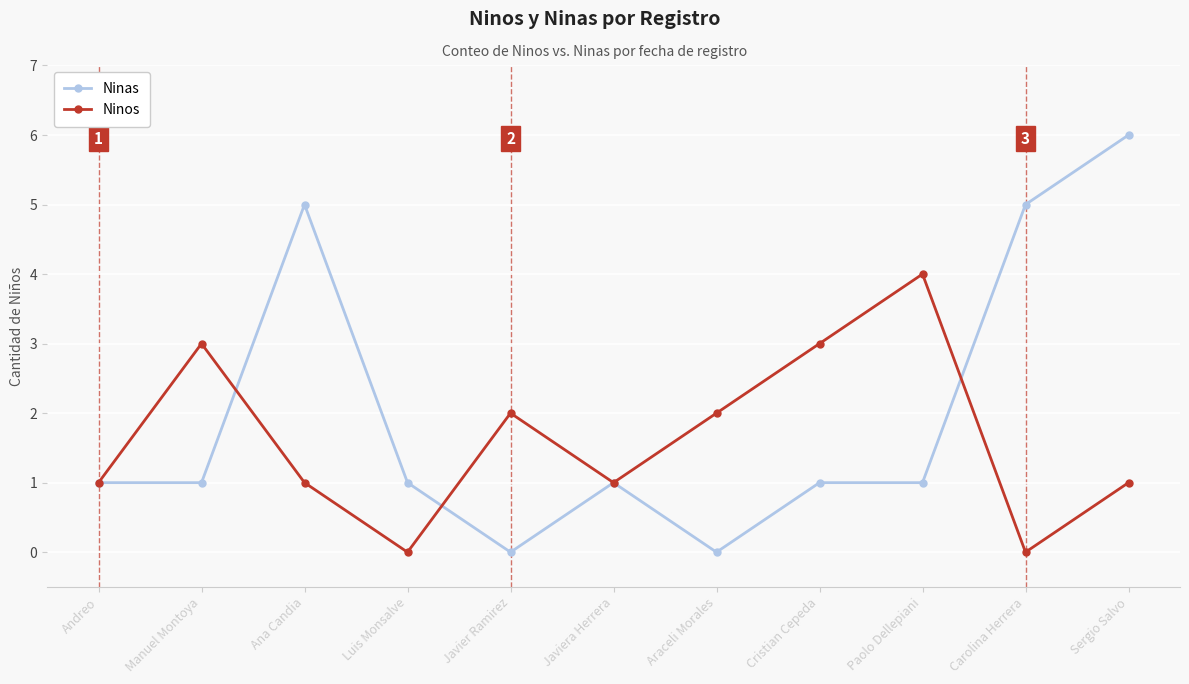

The value of Ninos at Javiera Herrera is 1. True or false?

True